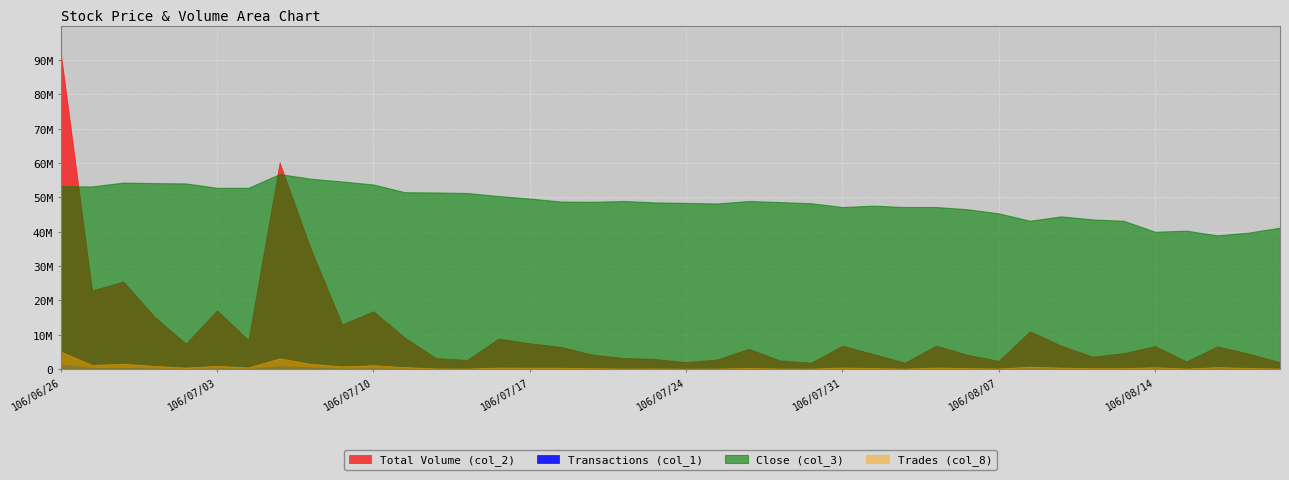

What is the label of the 26th point from the right?

106/07/14